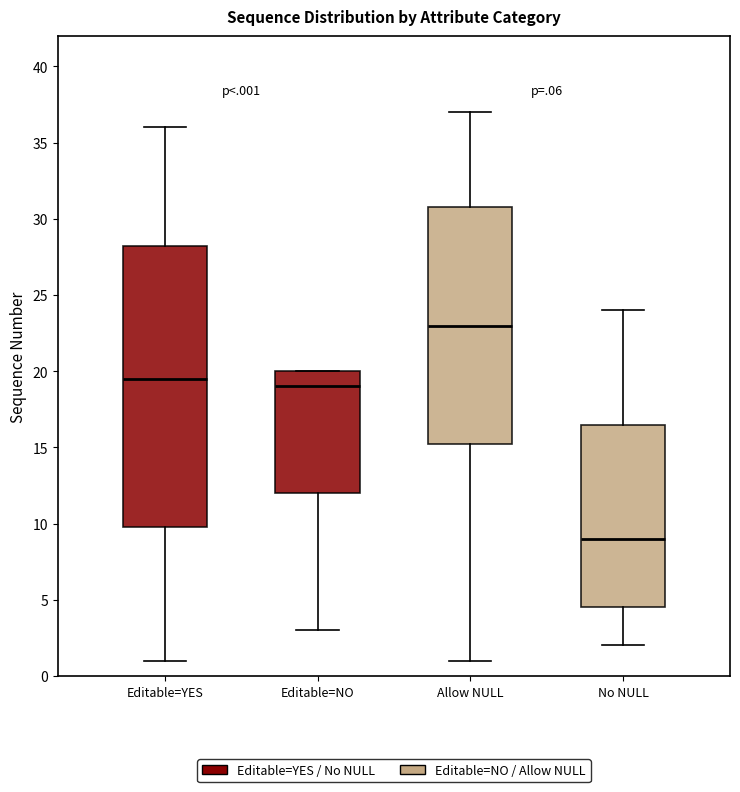

Which box's median line is the lowest?

No NULL